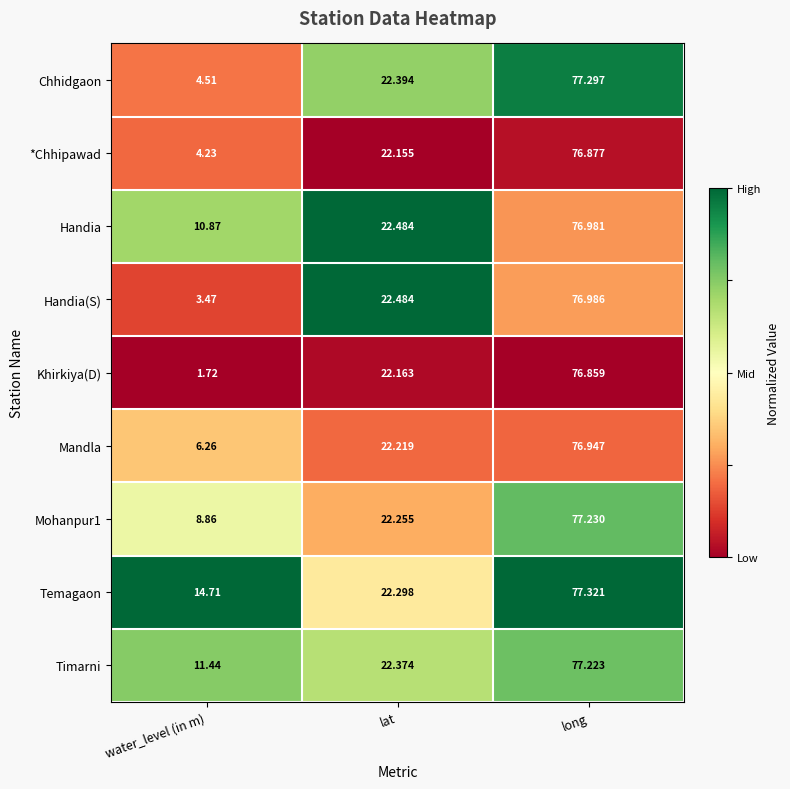

Where is Khirkiya(D) nearest to the value 39?

lat